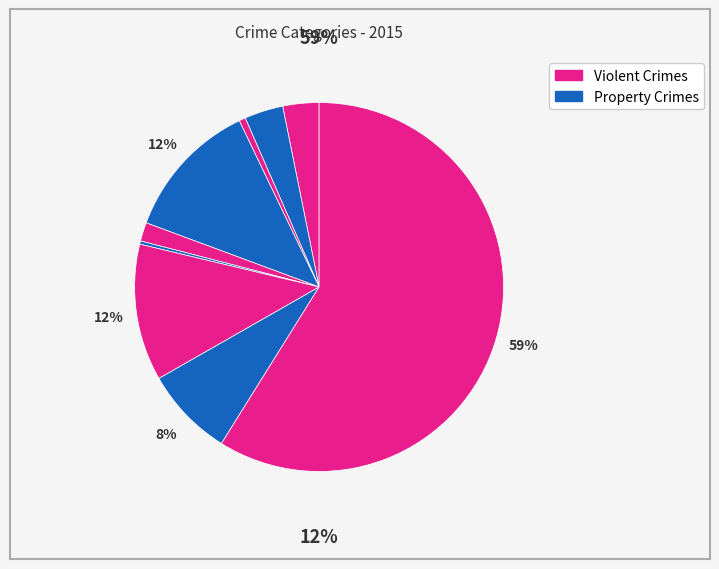

How many slices are in this pie chart?

9